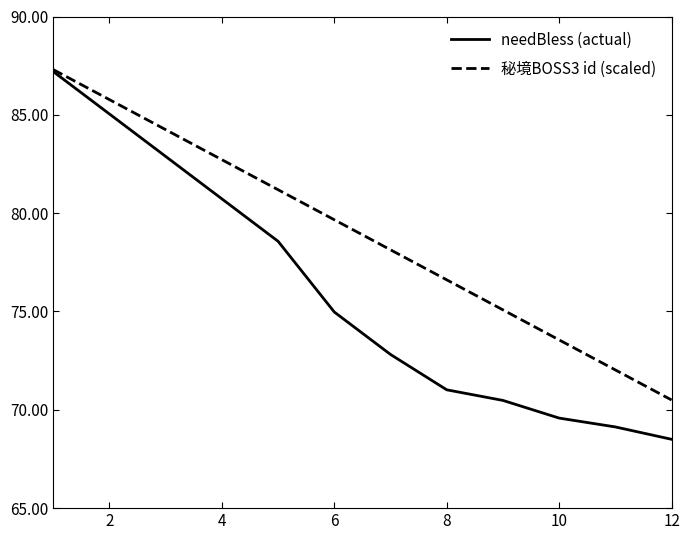

Which series has the widest spread of values?

needBless (actual)